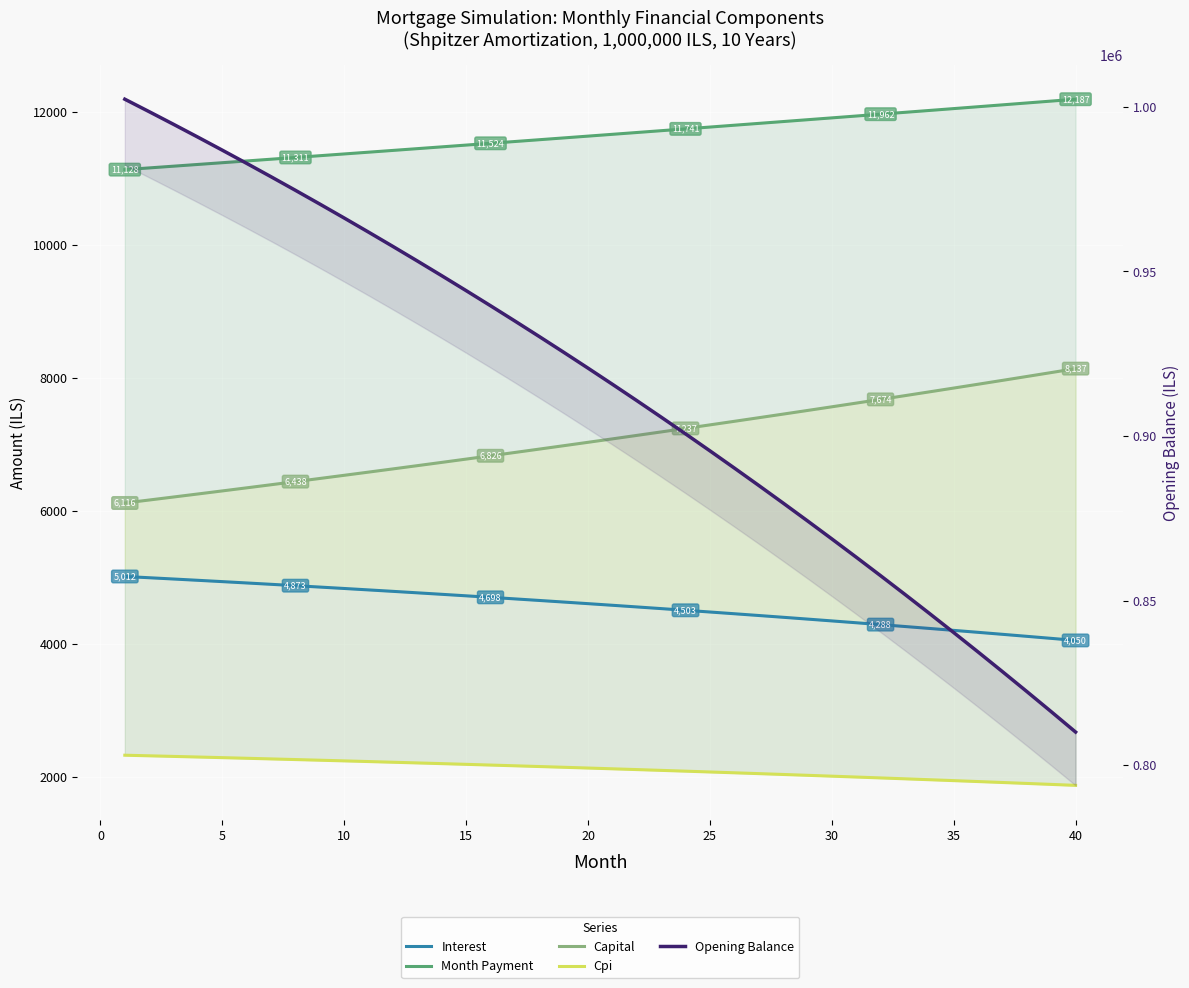

True or false: Interest and Capital intersect in this chart.

False